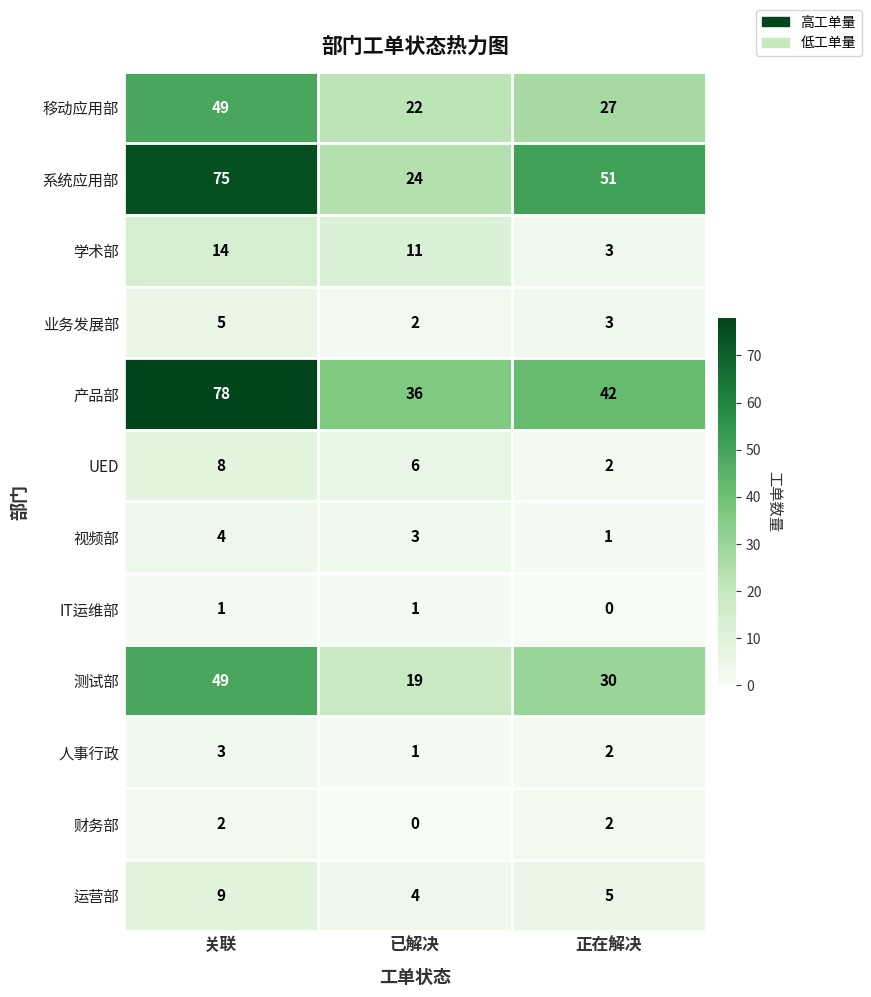

How many series are shown in this chart?

12